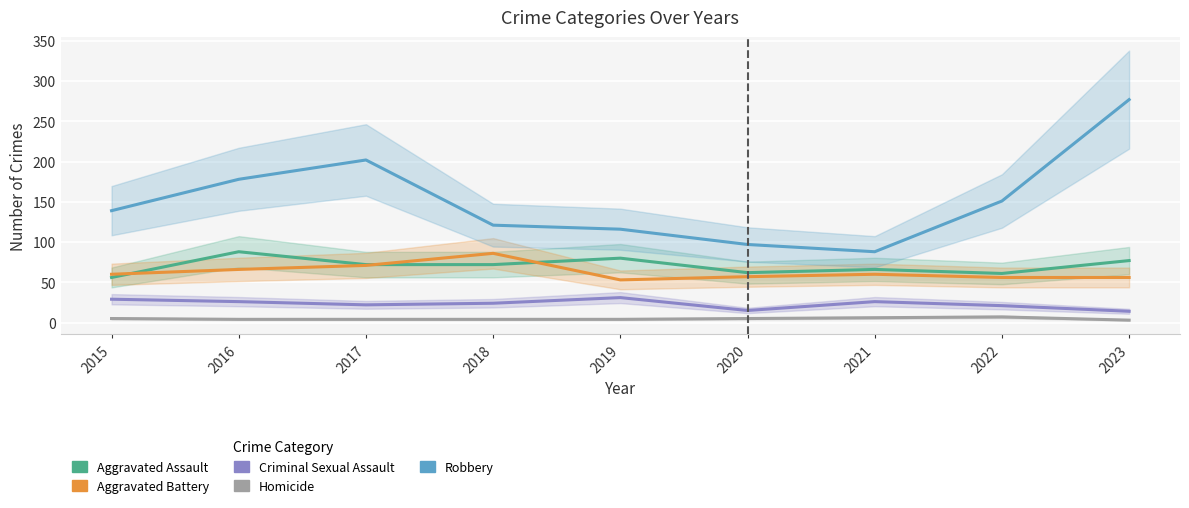

Is it true that Aggravated Assault equals 62 at 2020?

True